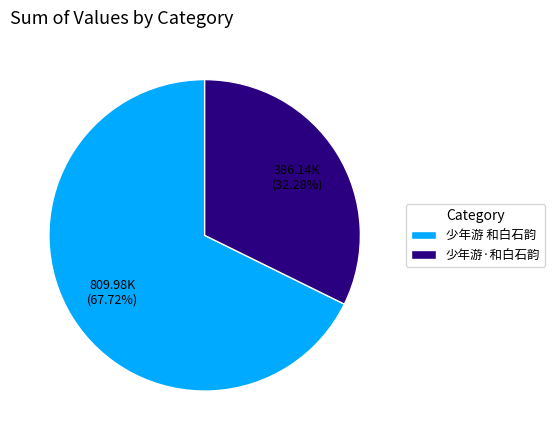

What is the smallest slice in the pie chart?

少年游·和白石韵